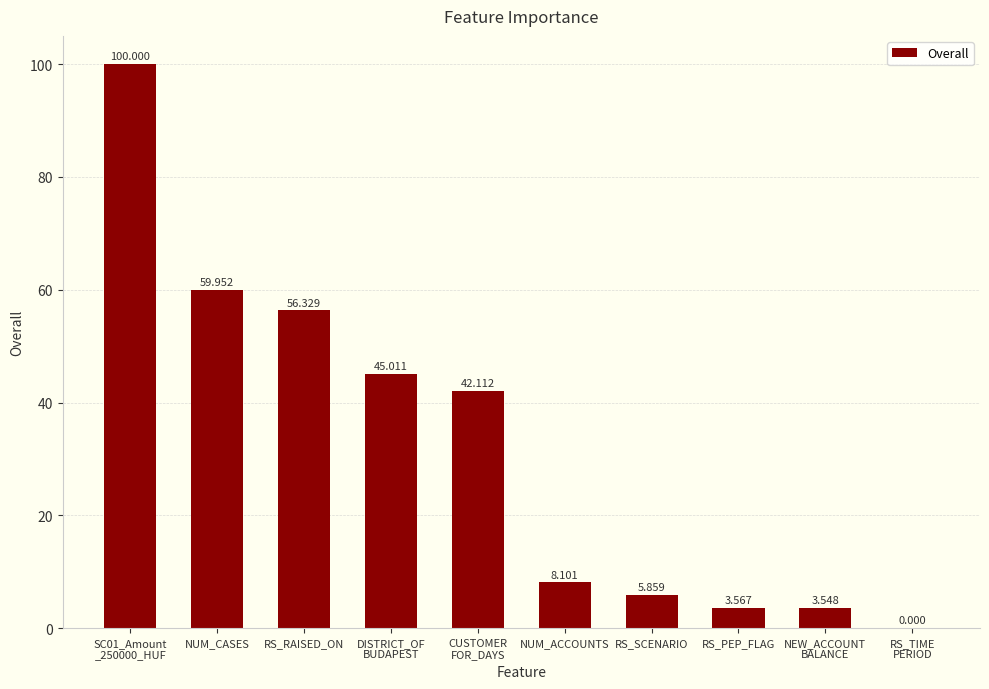

Between RS_RAISED_ON and NUM_ACCOUNTS, which is larger?

RS_RAISED_ON